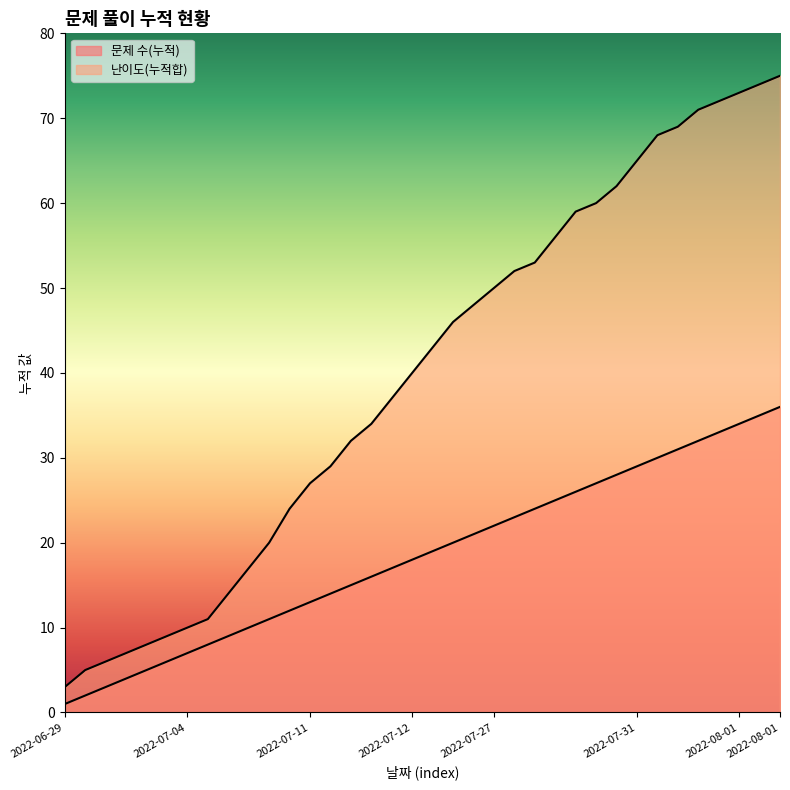

Which category has the highest value across all series?

2022-08-01